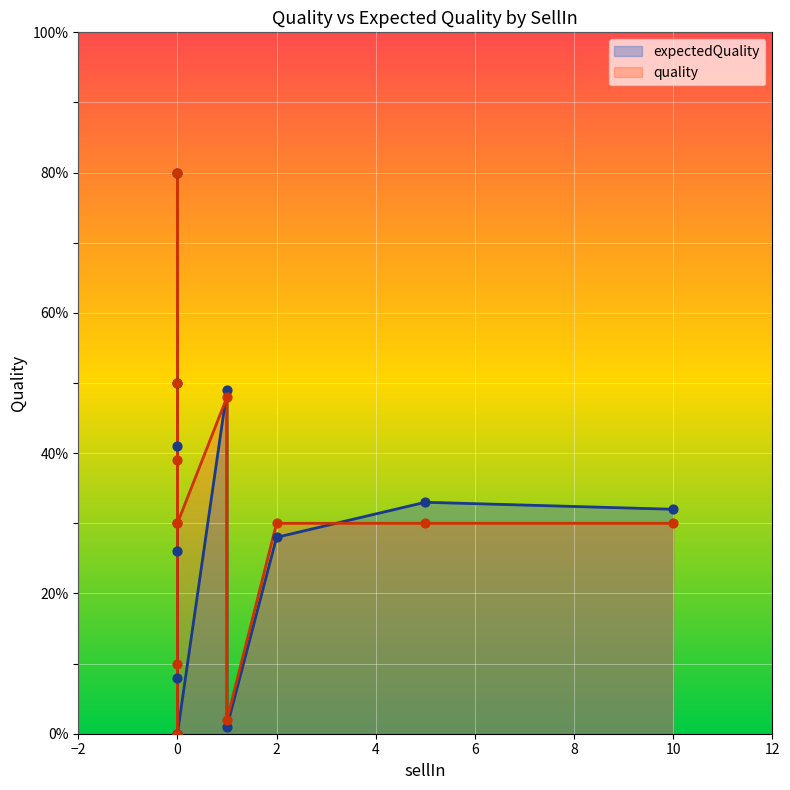

Is the value of quality at 1 greater than the value of expectedQuality at 0?

Yes